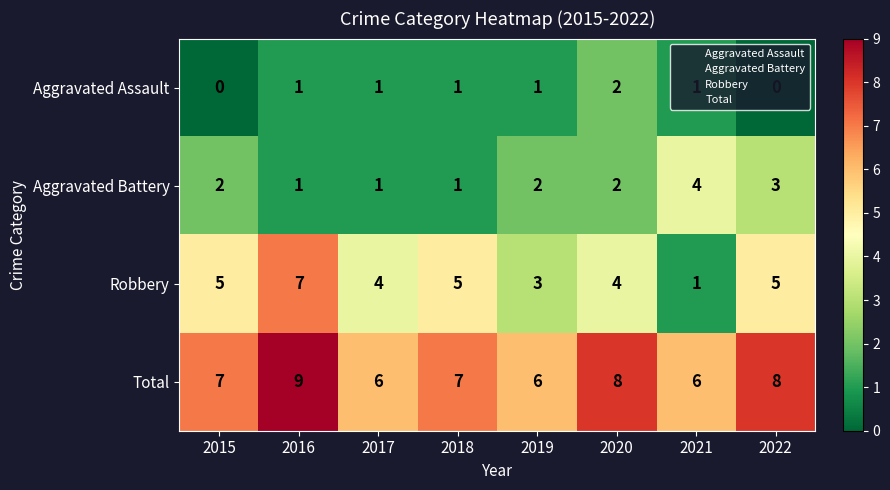

At which category is the sum across all series the highest?

2016